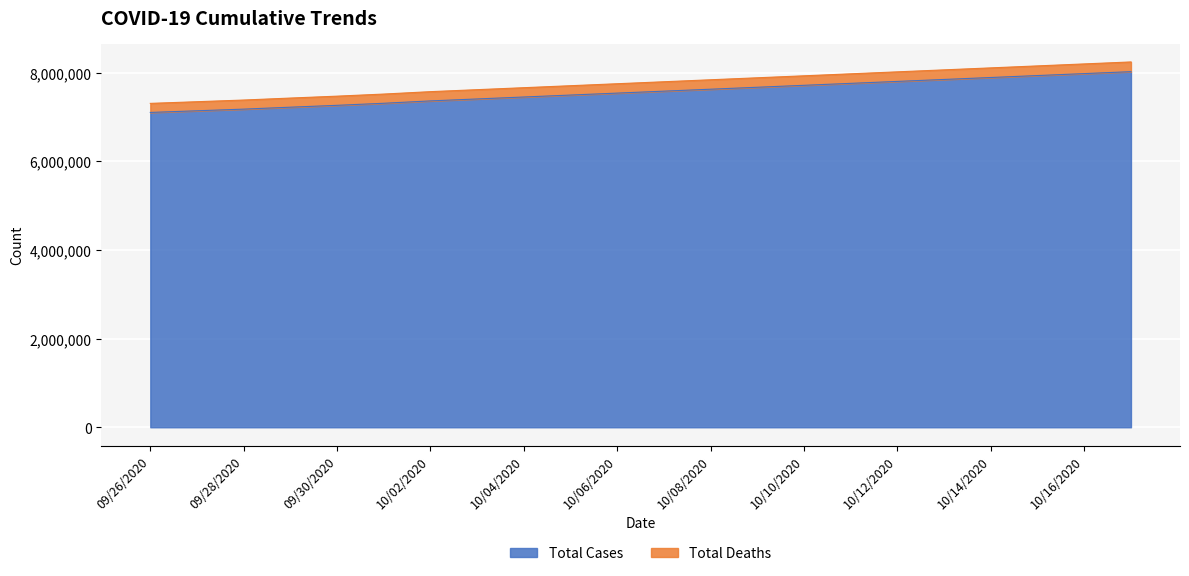

What is the maximum value for Total Cases?

8022316